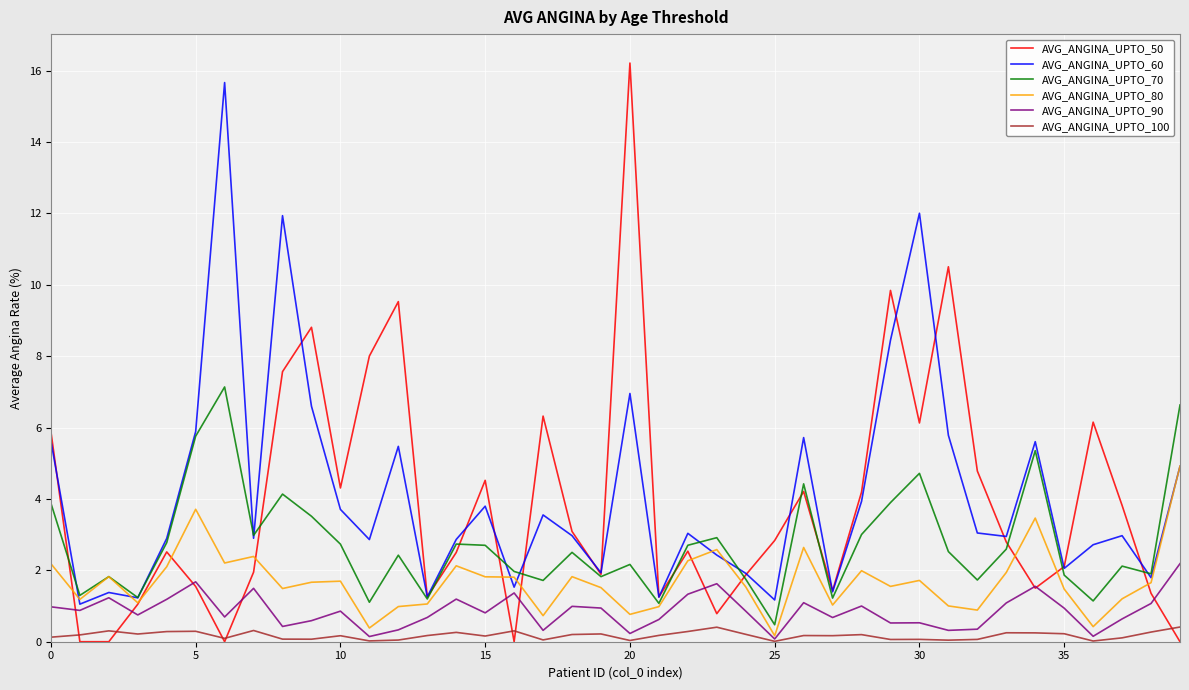

What is the maximum value for AVG_ANGINA_UPTO_70?

7.1